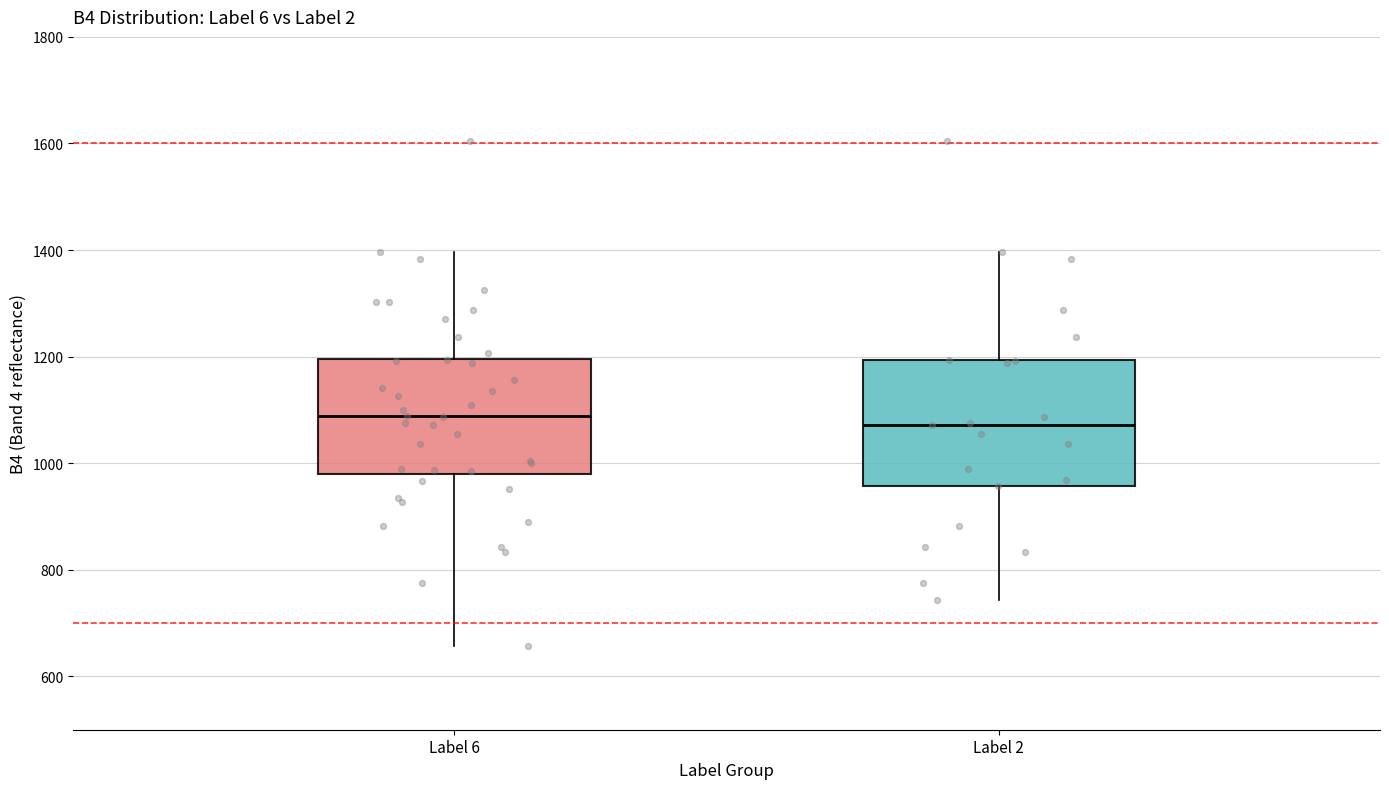

Reading left to right, read every box against the y-axis: the position of its median line, the range the box covers, and the ends of its whiskers. The values are not printed on the chart, so give them approximately, as read against the axis.

Label 6: median 1080, box 980 to 1200, whiskers 660 to 1400
Label 2: median 1080, box 960 to 1200, whiskers 740 to 1400